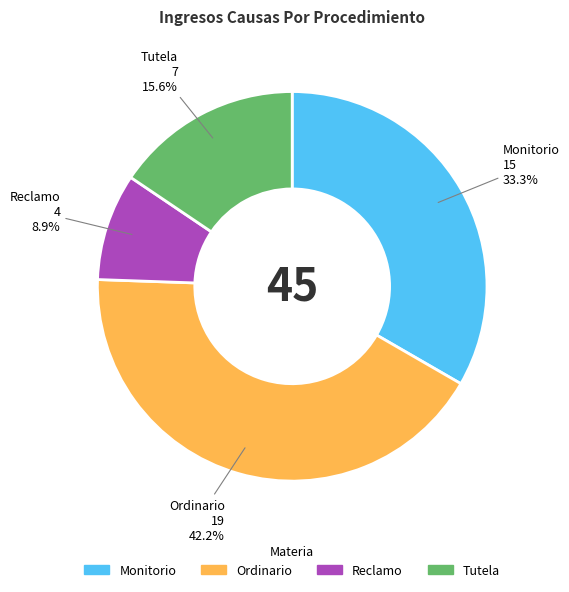

To the nearest percent, what is the combined percentage of Tutela and Reclamo?

24%